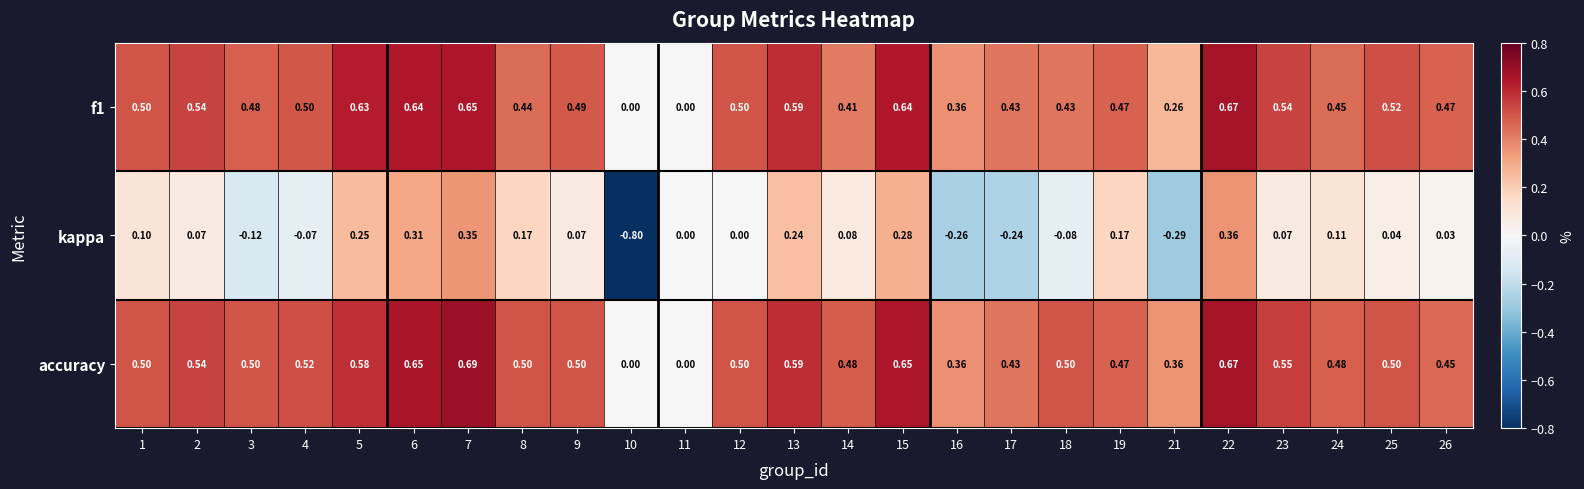

Is the value of f1 at 19 greater than the value of kappa at 2?

Yes